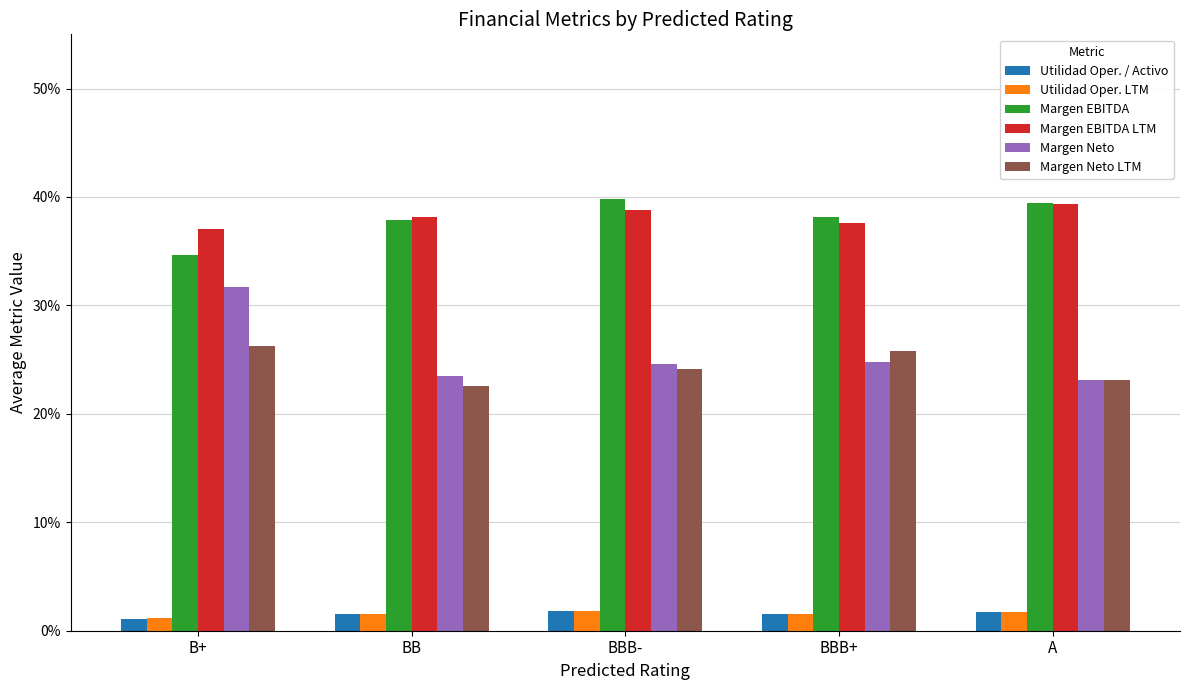

Reading right to left, extract all data points from this chart.

Utilidad Oper. / Activo: 0.0	0.0	0.0	0.0	0.0
Utilidad Oper. LTM: 0.0	0.0	0.0	0.0	0.0
Margen EBITDA: 0.4	0.4	0.4	0.4	0.3
Margen EBITDA LTM: 0.4	0.4	0.4	0.4	0.4
Margen Neto: 0.2	0.2	0.2	0.2	0.3
Margen Neto LTM: 0.2	0.3	0.2	0.2	0.3